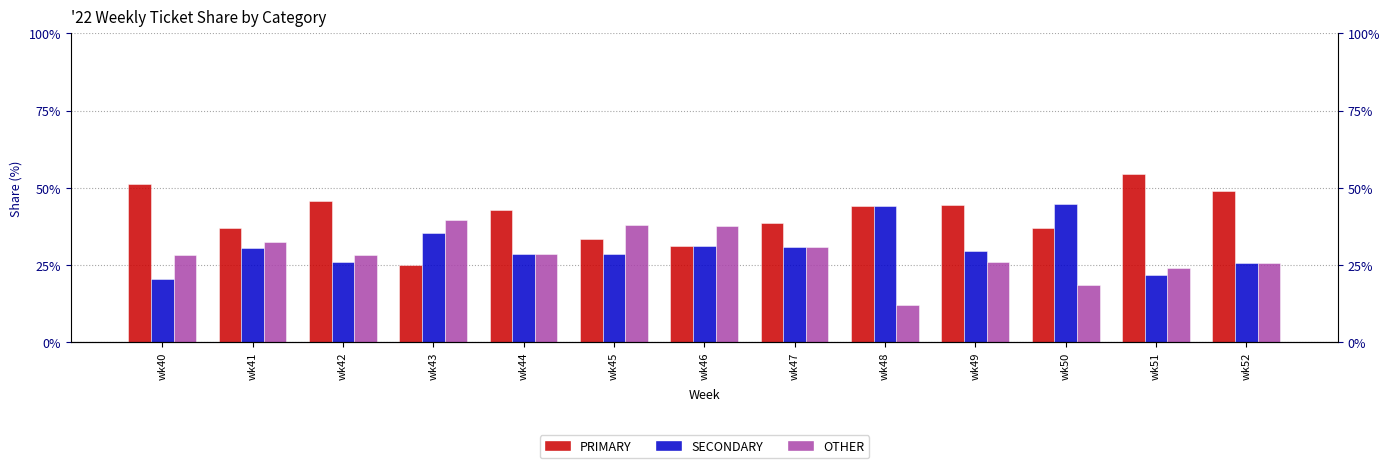

What is the difference between the maximum and minimum values in the OTHER series?

27.6